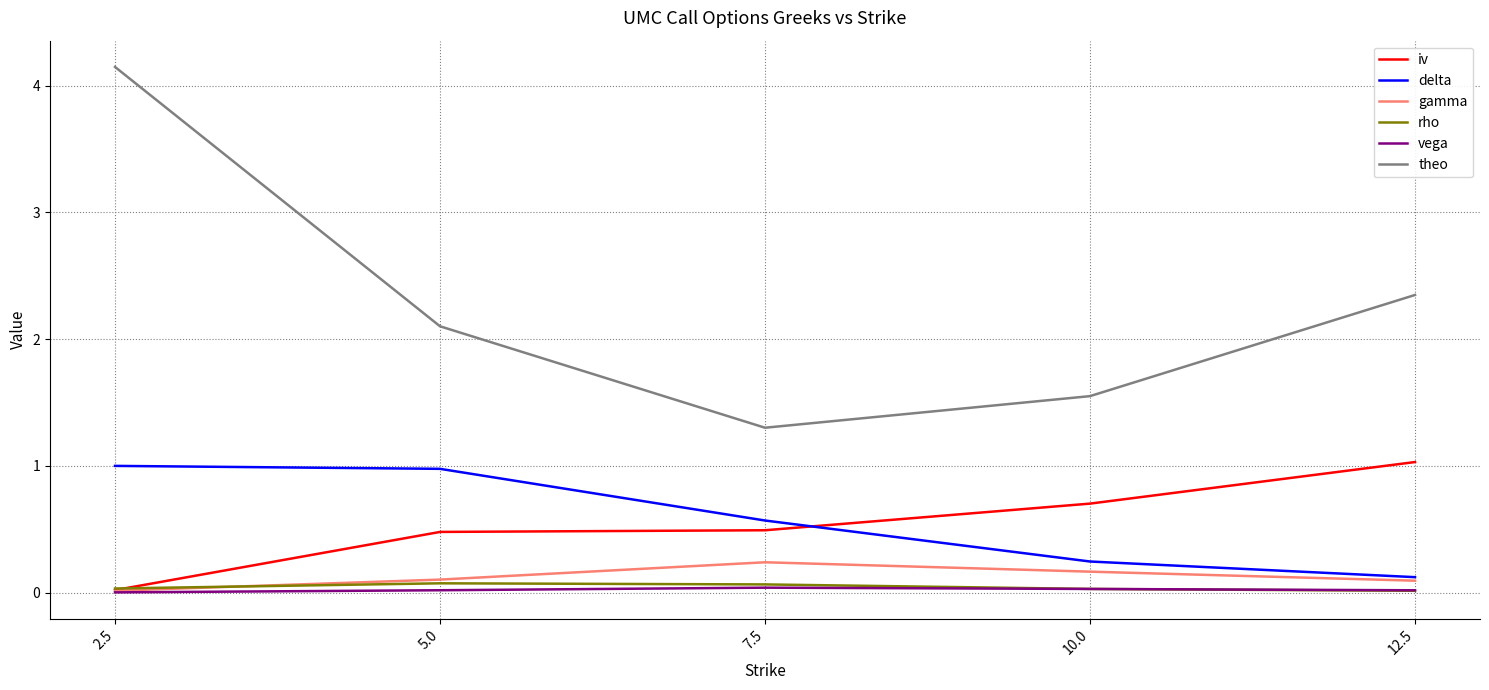

At which label does theo first exceed 2?

2.5